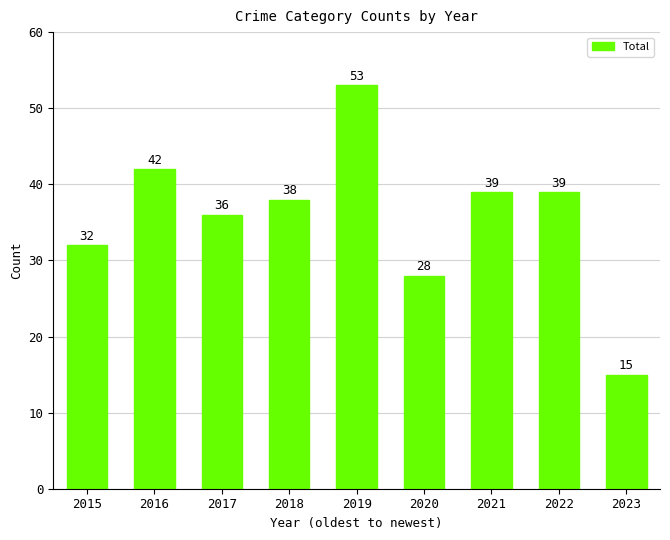

What is the change in value from 2016 to 2021?

-3